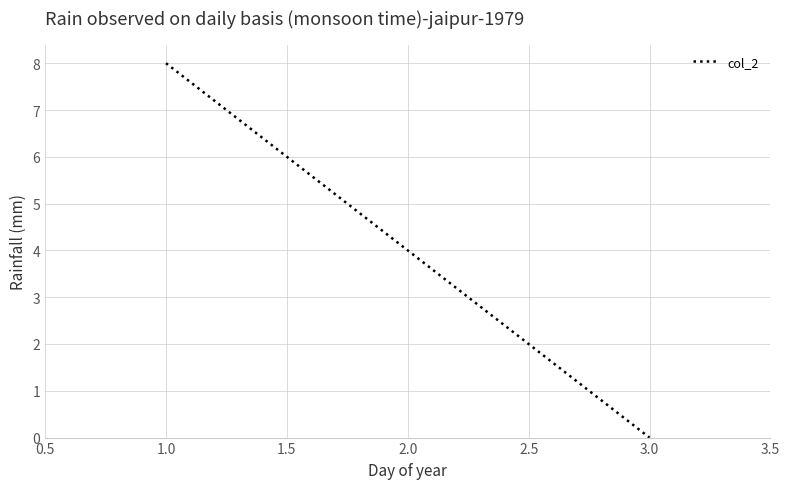

How many categories are shown in the chart?

3